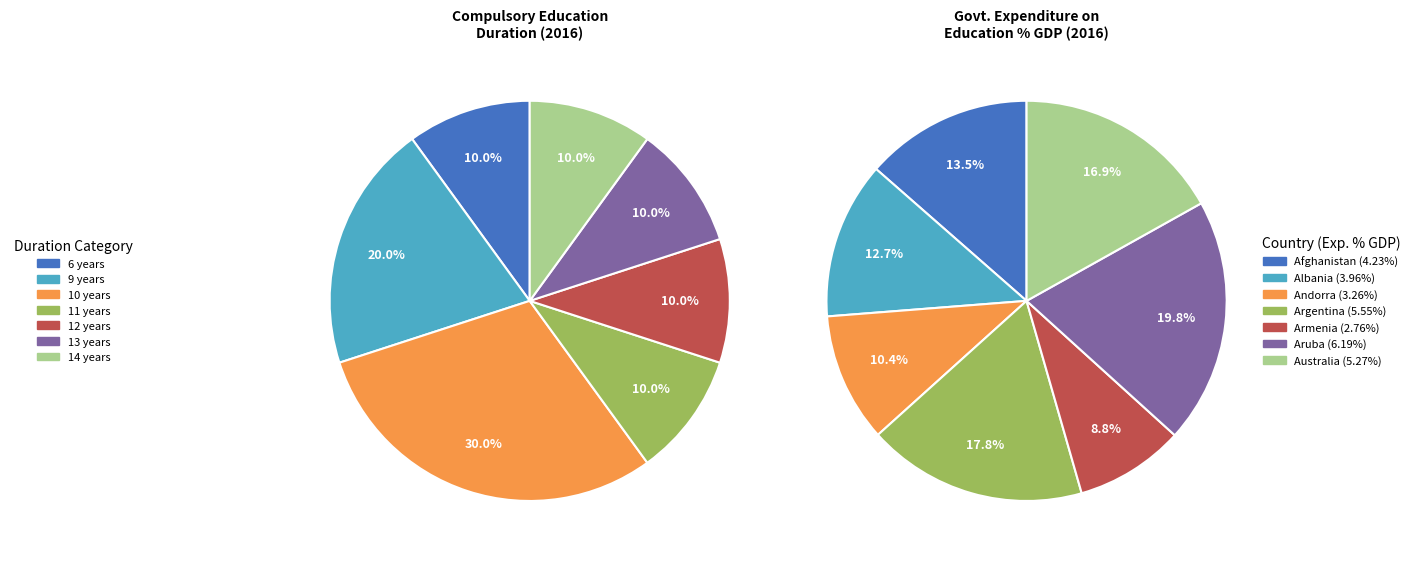

Does Australia represent more than half of the total?

No